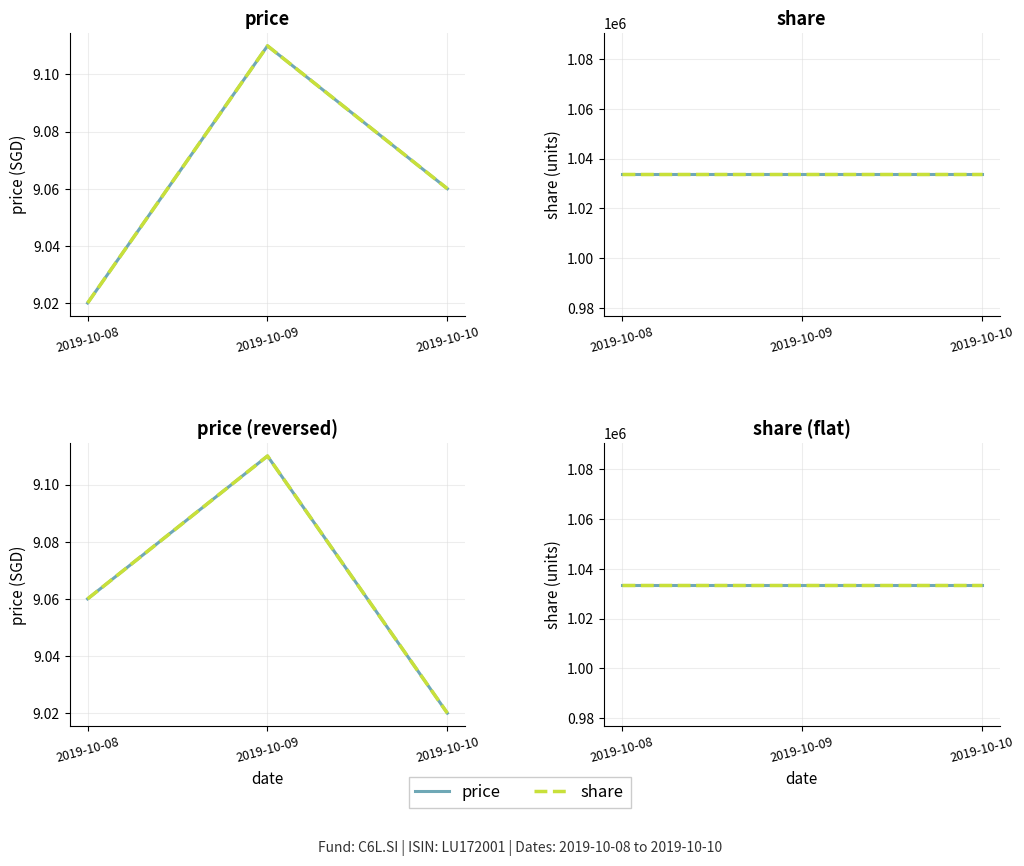

Reading left to right, list all the values displayed in this chart.

price: 2019-10-08=9.0	2019-10-09=9.1	2019-10-10=9.1
price_pinn: 2019-10-08=9.0	2019-10-09=9.1	2019-10-10=9.1
share: 2019-10-08=1033658.0	2019-10-09=1033658.0	2019-10-10=1033658.0
share_pinn: 2019-10-08=1033658.0	2019-10-09=1033658.0	2019-10-10=1033658.0
price (rev): 2019-10-08=9.1	2019-10-09=9.1	2019-10-10=9.0
price_pinn (rev): 2019-10-08=9.1	2019-10-09=9.1	2019-10-10=9.0